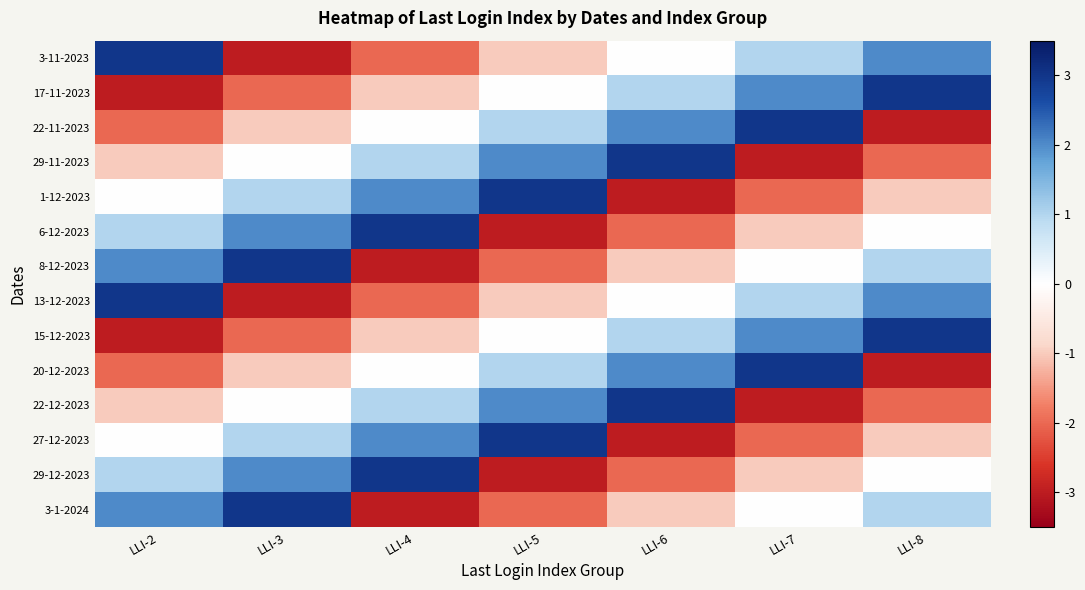

Rank the series by their maximum value, from highest to lowest.

3-11-2023, 17-11-2023, 22-11-2023, 29-11-2023, 1-12-2023, 6-12-2023, 8-12-2023, 13-12-2023, 15-12-2023, 20-12-2023, 22-12-2023, 27-12-2023, 29-12-2023, 3-1-2024